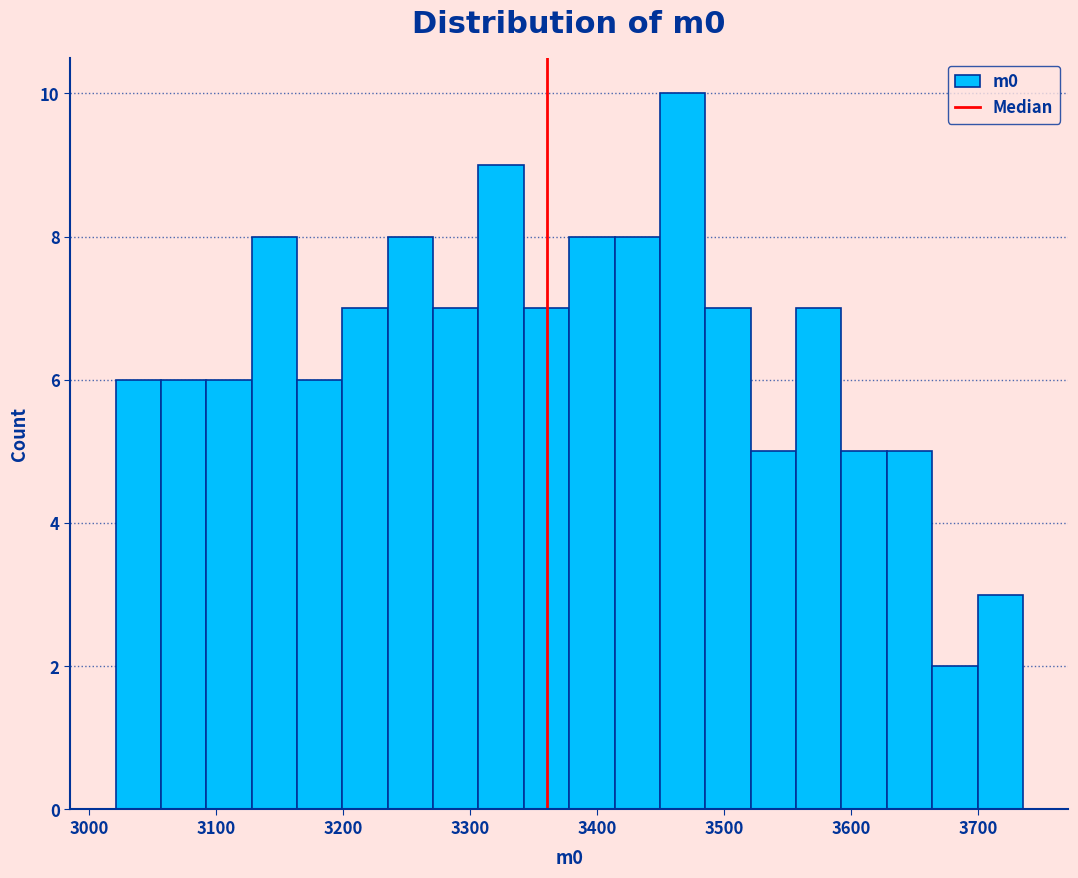

Read against the x-axis, roughly where is the centre of the tallest bar?

3470